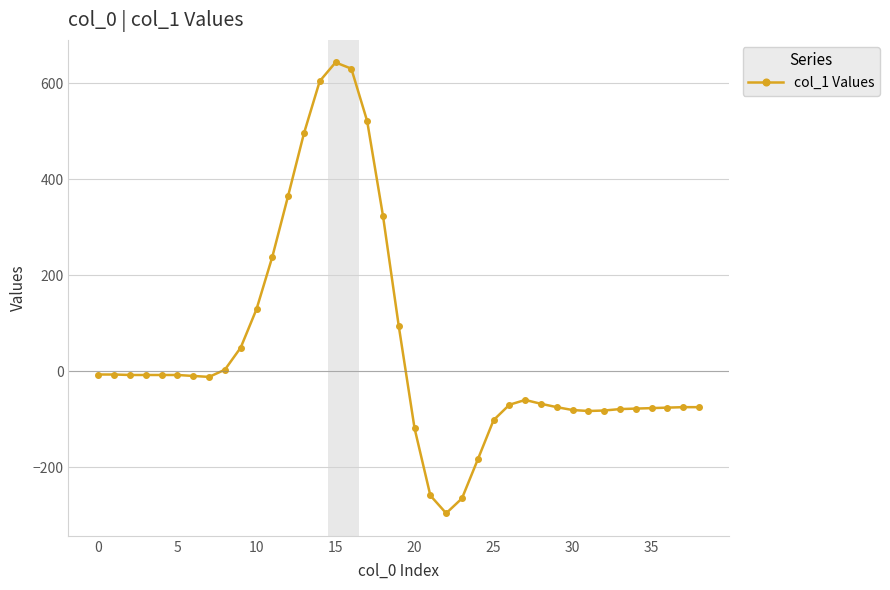

What is the maximum value shown in the chart?

643